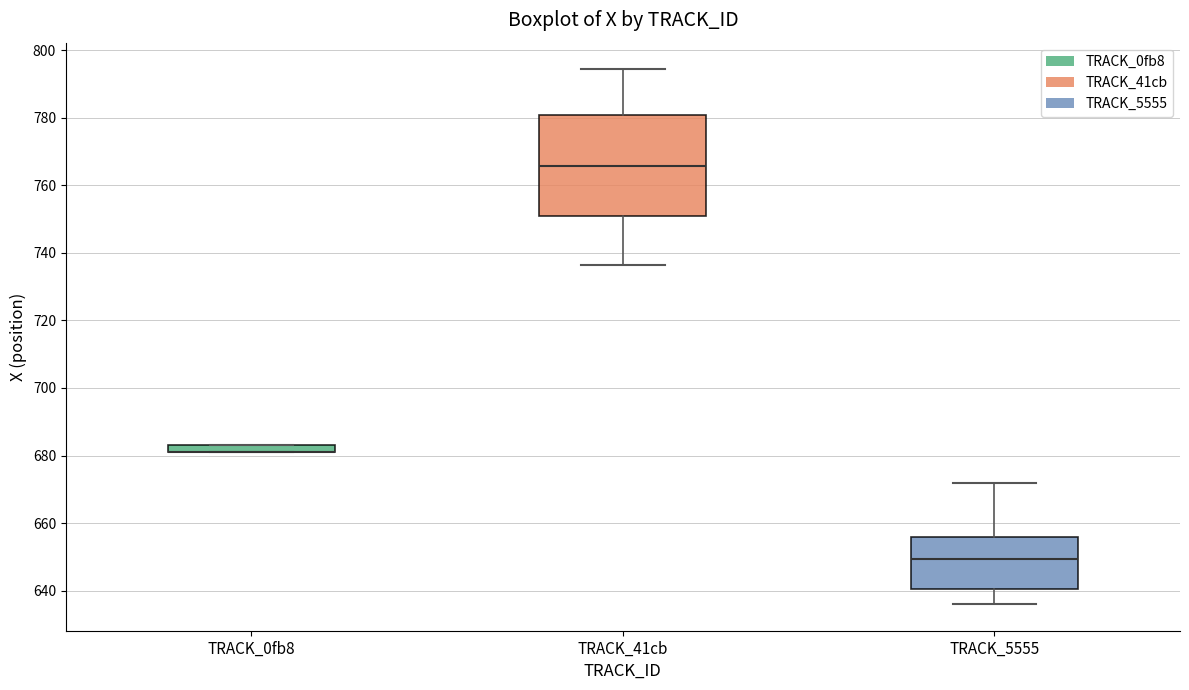

Where is the upper edge of the box for TRACK_5555 on the y-axis? The values are not printed on the chart, so give them approximately, as read against the axis.

656